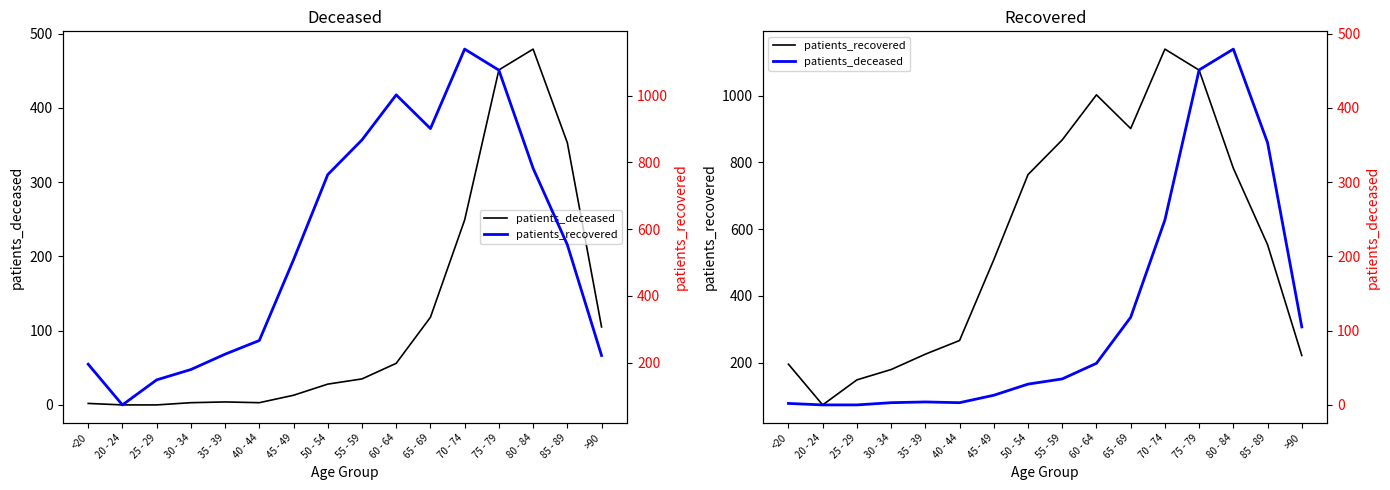

Rank the series by their average value, from lowest to highest.

patients_deceased, patients_recovered